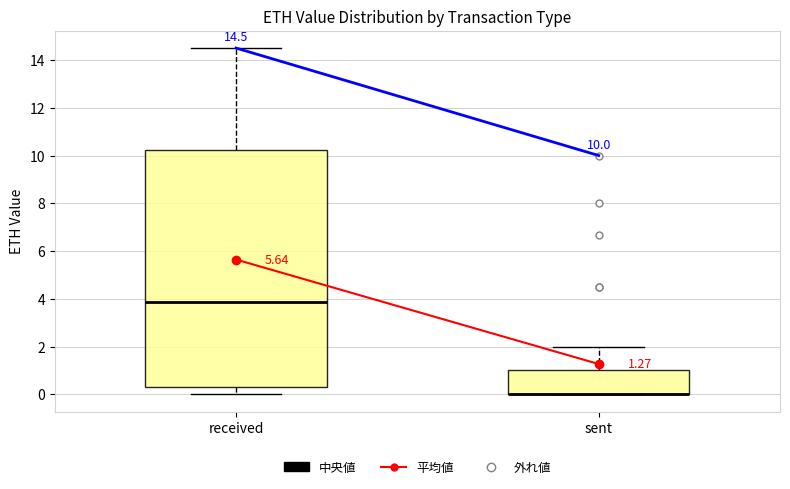

Which box is the tallest, from its lower edge to its upper edge?

received